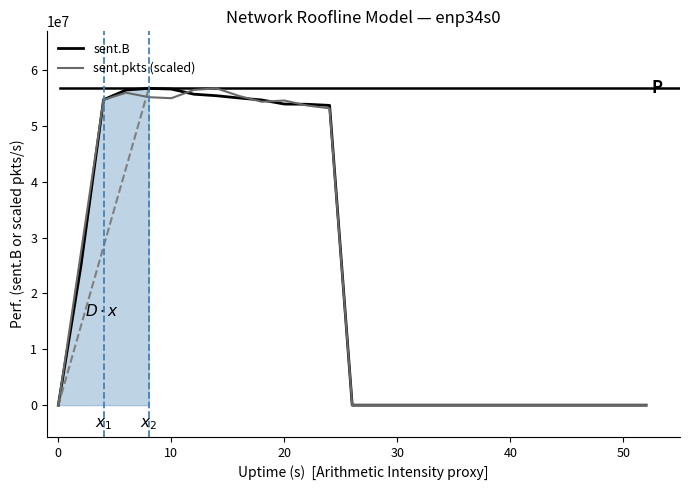

True or false: sent.pkts (scaled) and sent.B cross at least once.

True